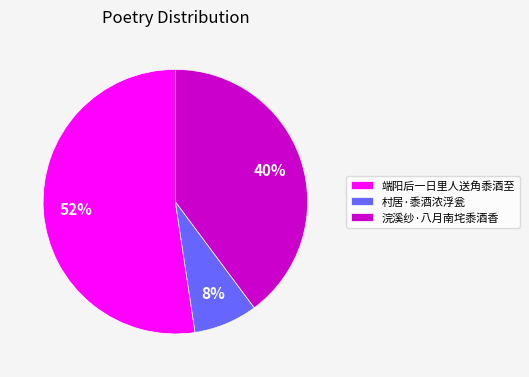

What percentage is the 村居·黍酒浓浮瓮 slice, to the nearest percent?

8%